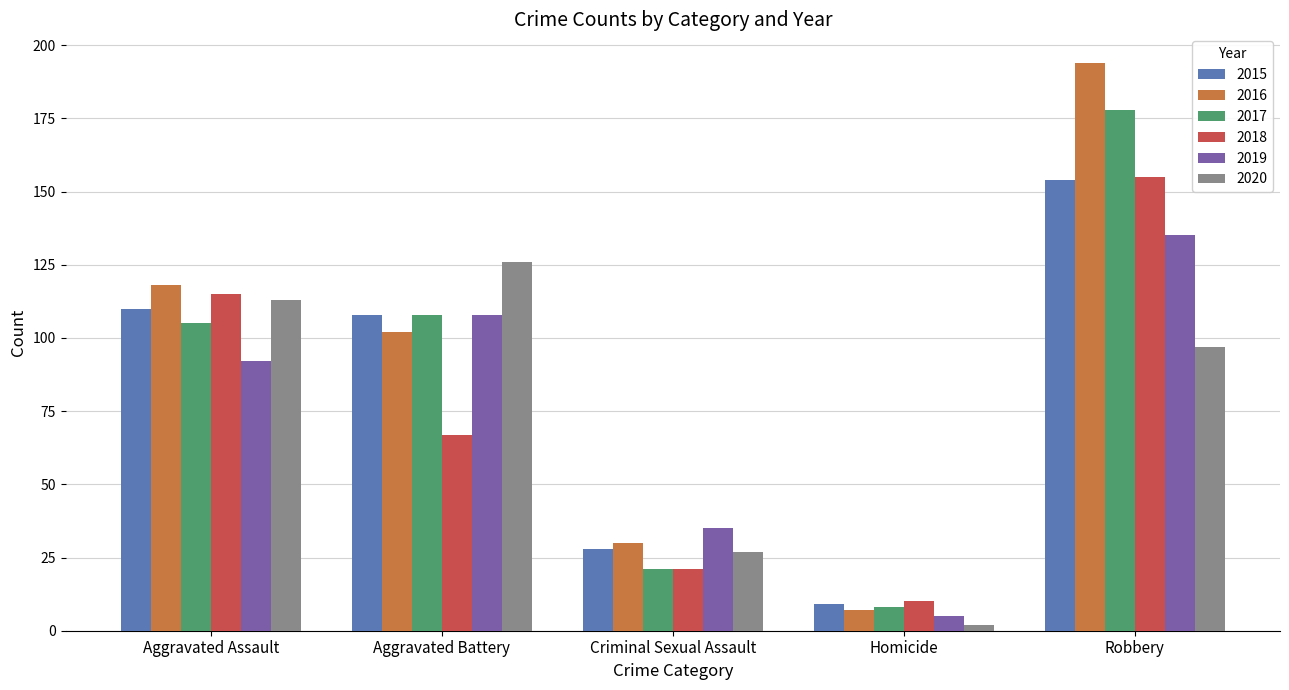

What is the value of the 2018 bar at the 1st from the left?

115